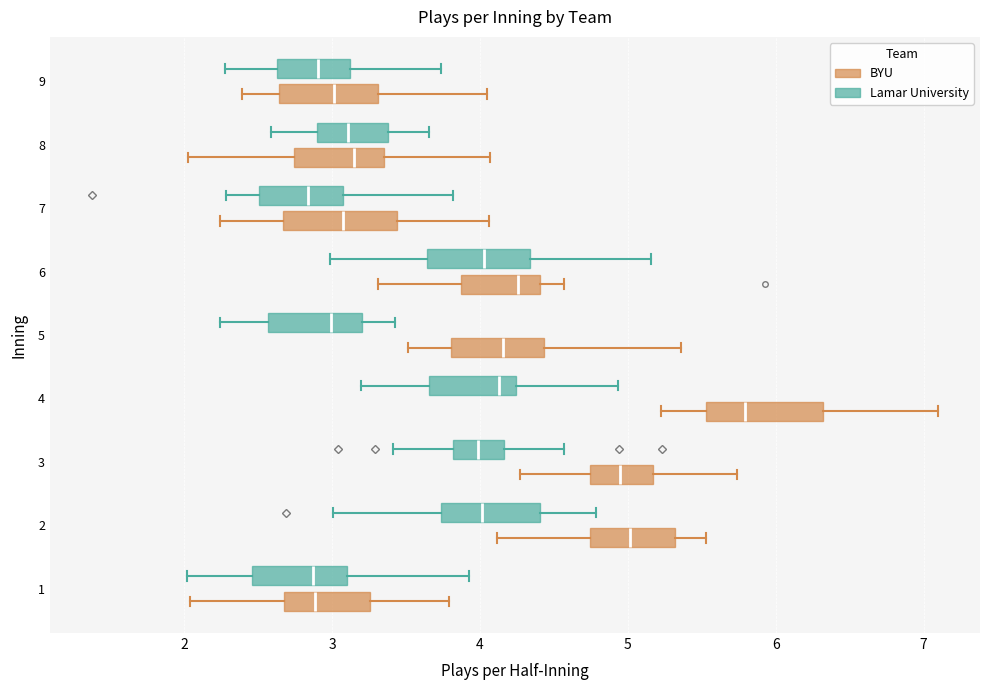

Reading bottom to top, transcribe this box plot: for each box, give where its median line is, the range the box spans, and where its two whiskers end, as read against the x-axis. The values are not printed on the chart, so give them approximately, as read against the axis.

1 (BYU): median 2.9, box 2.7 to 3.3, whiskers 2.0 to 3.8
1 (Lamar University): median 2.9, box 2.5 to 3.1, whiskers 2.0 to 3.9
2 (BYU): median 5.0, box 4.7 to 5.3, whiskers 4.1 to 5.5
2 (Lamar University): median 4.0, box 3.7 to 4.4, whiskers 3.0 to 4.8
3 (BYU): median 4.9, box 4.7 to 5.2, whiskers 4.3 to 5.7
3 (Lamar University): median 4.0, box 3.8 to 4.2, whiskers 3.4 to 4.6
4 (BYU): median 5.8, box 5.5 to 6.3, whiskers 5.2 to 7.1
4 (Lamar University): median 4.1, box 3.7 to 4.2, whiskers 3.2 to 4.9
5 (BYU): median 4.2, box 3.8 to 4.4, whiskers 3.5 to 5.4
5 (Lamar University): median 3.0, box 2.6 to 3.2, whiskers 2.2 to 3.4
6 (BYU): median 4.3, box 3.9 to 4.4, whiskers 3.3 to 4.6
6 (Lamar University): median 4.0, box 3.6 to 4.3, whiskers 3.0 to 5.2
7 (BYU): median 3.1, box 2.7 to 3.4, whiskers 2.2 to 4.1
7 (Lamar University): median 2.8, box 2.5 to 3.1, whiskers 2.3 to 3.8
8 (BYU): median 3.1, box 2.7 to 3.3, whiskers 2.0 to 4.1
8 (Lamar University): median 3.1, box 2.9 to 3.4, whiskers 2.6 to 3.7
9 (BYU): median 3.0, box 2.6 to 3.3, whiskers 2.4 to 4.0
9 (Lamar University): median 2.9, box 2.6 to 3.1, whiskers 2.3 to 3.7